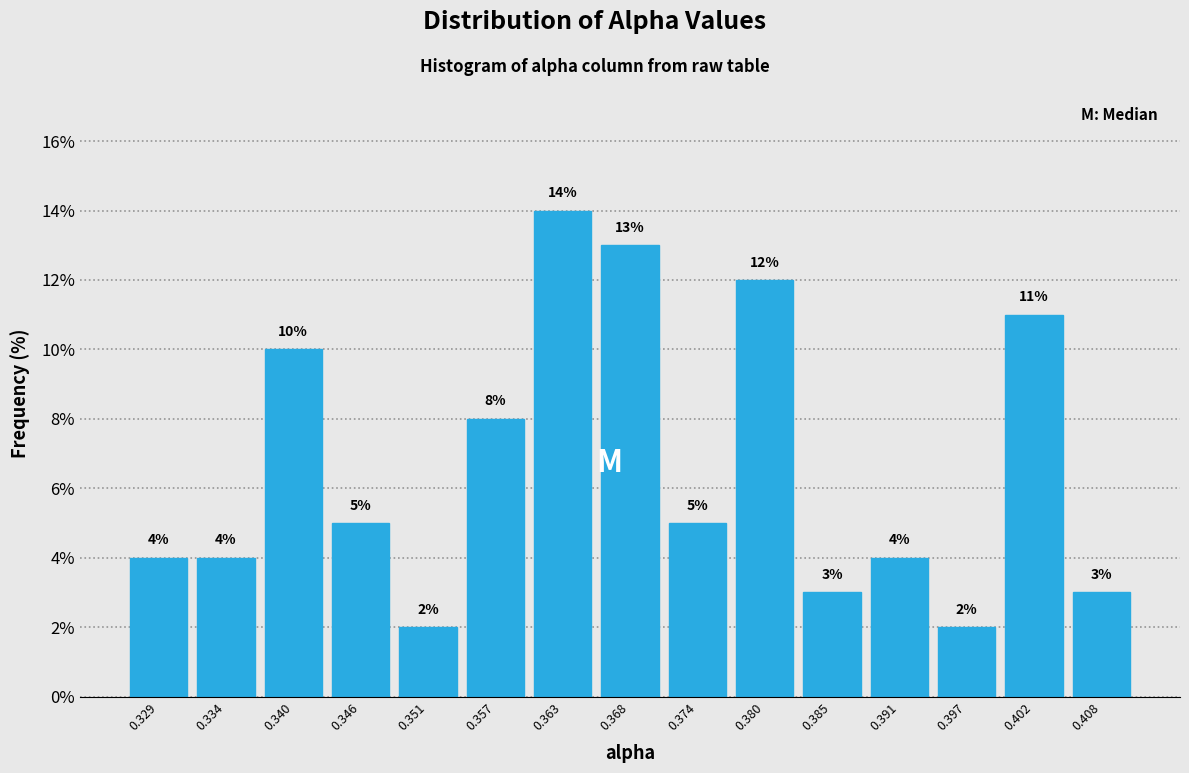

Over which range of the x-axis is the bar tallest?

0.360 to 0.365